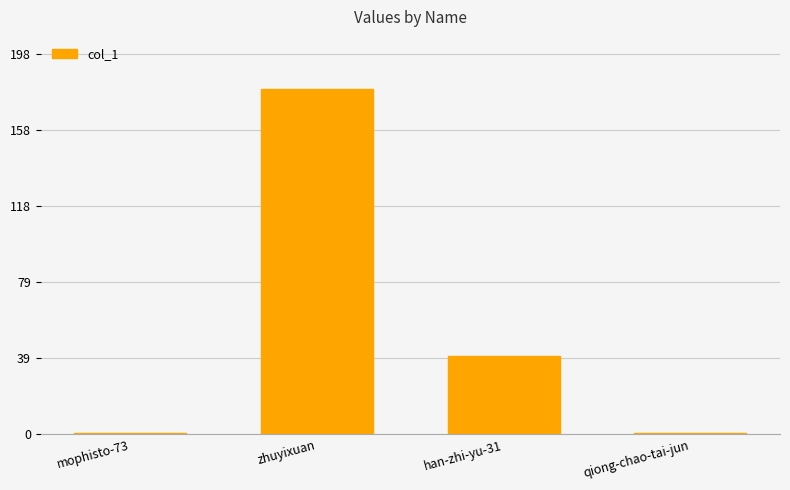

What is the value of the 1st bar from the left?

1